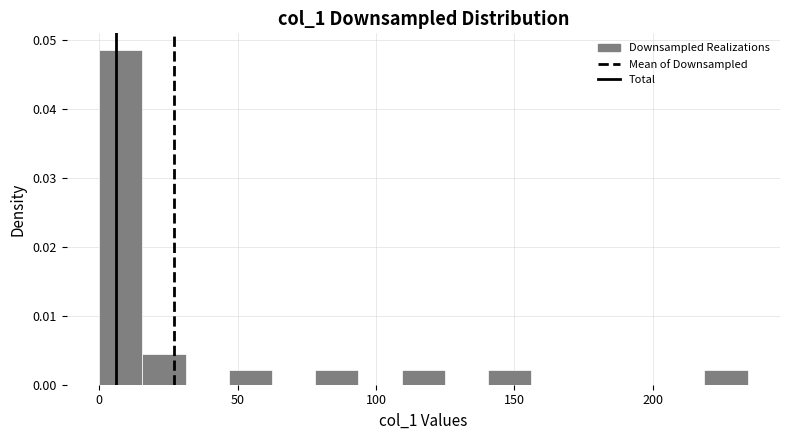

Around what value on the x-axis is the tallest bar? Give the approximate position of its centre, as read against the axis.

10